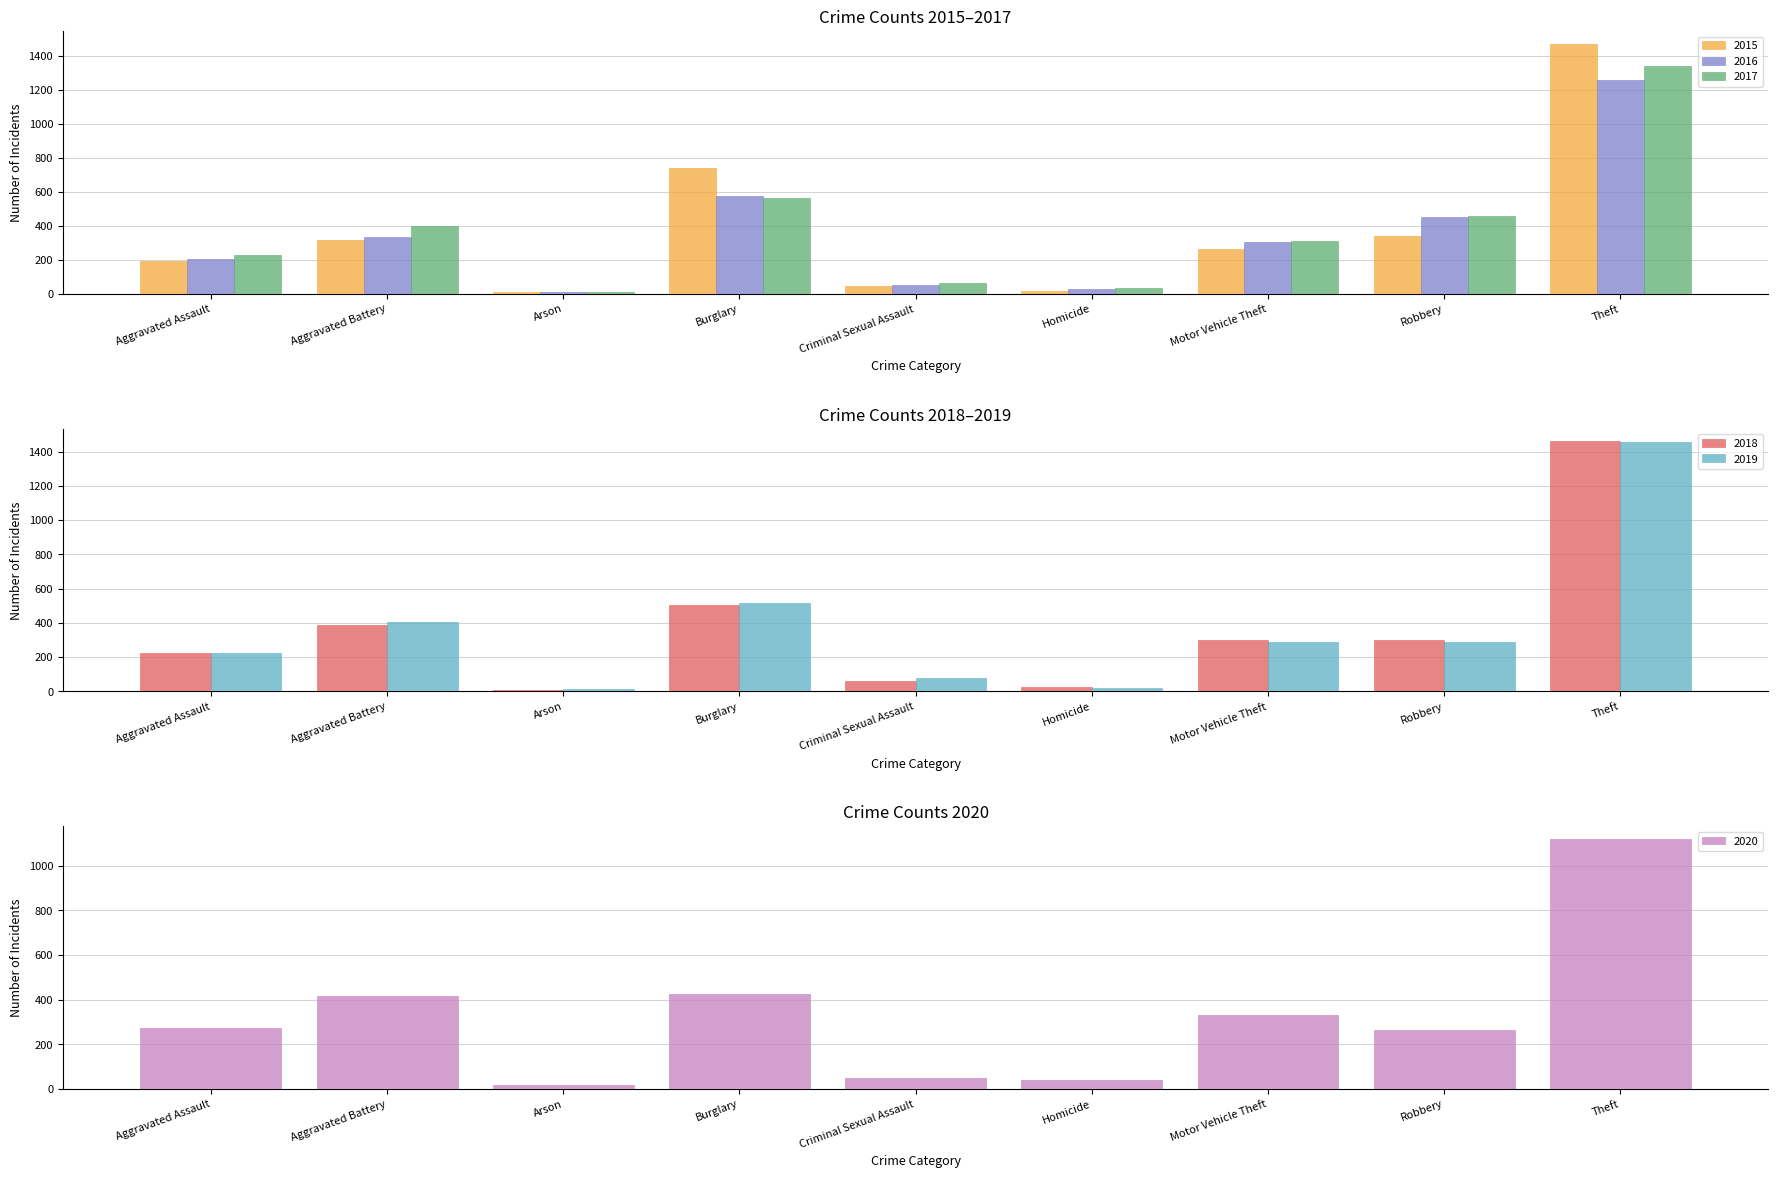

Which category has the highest value across all series?

Theft